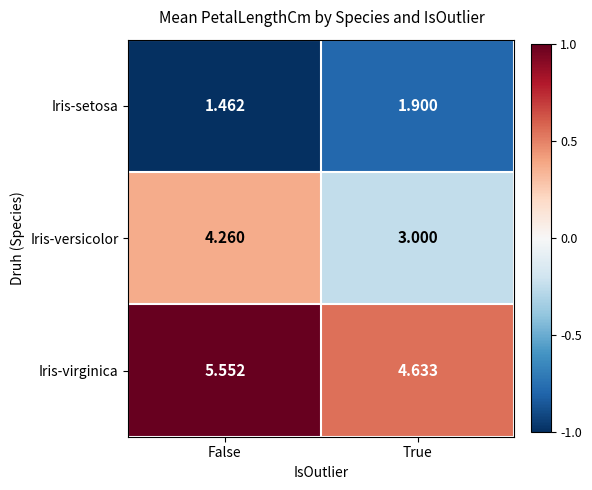

What is the total value across all series at True?

9.5